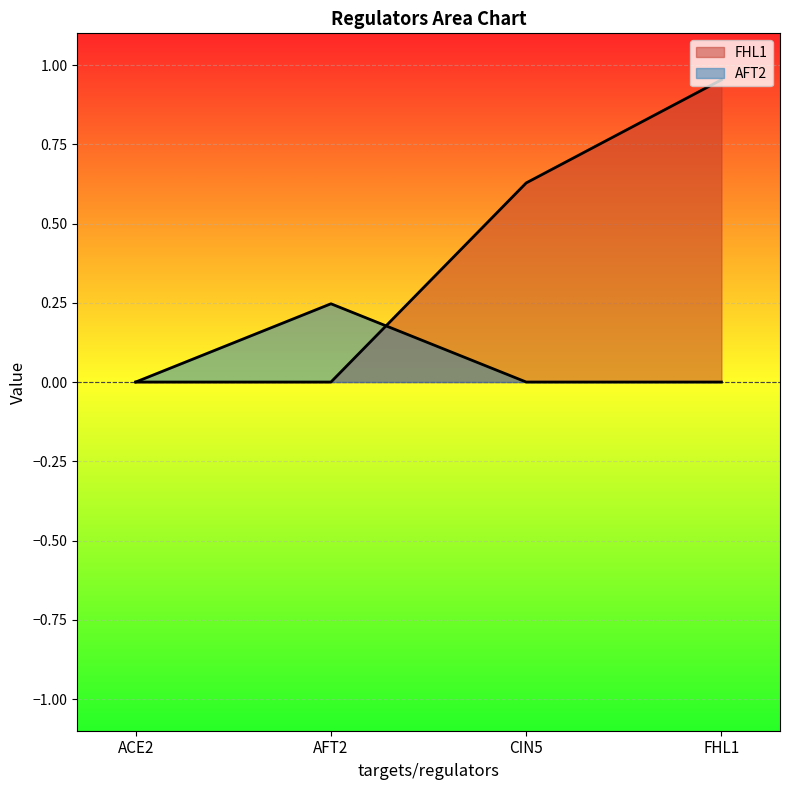

Reading left to right, extract all data points from this chart.

FHL1: ACE2=0.0	AFT2=0.0	CIN5=0.6	FHL1=1.0
AFT2: ACE2=0.0	AFT2=0.2	CIN5=0.0	FHL1=0.0